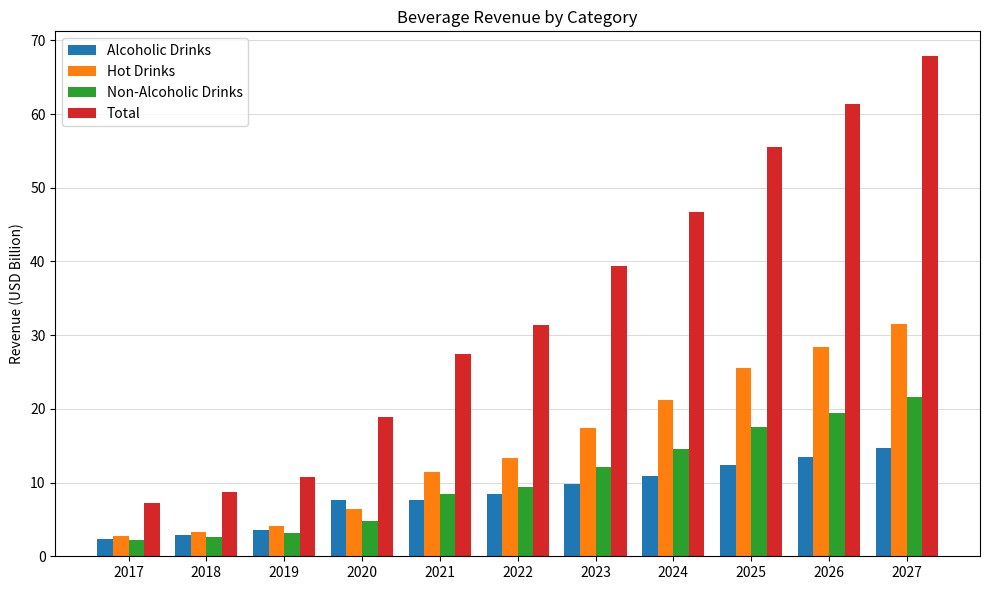

Which series has the widest spread of values?

Total